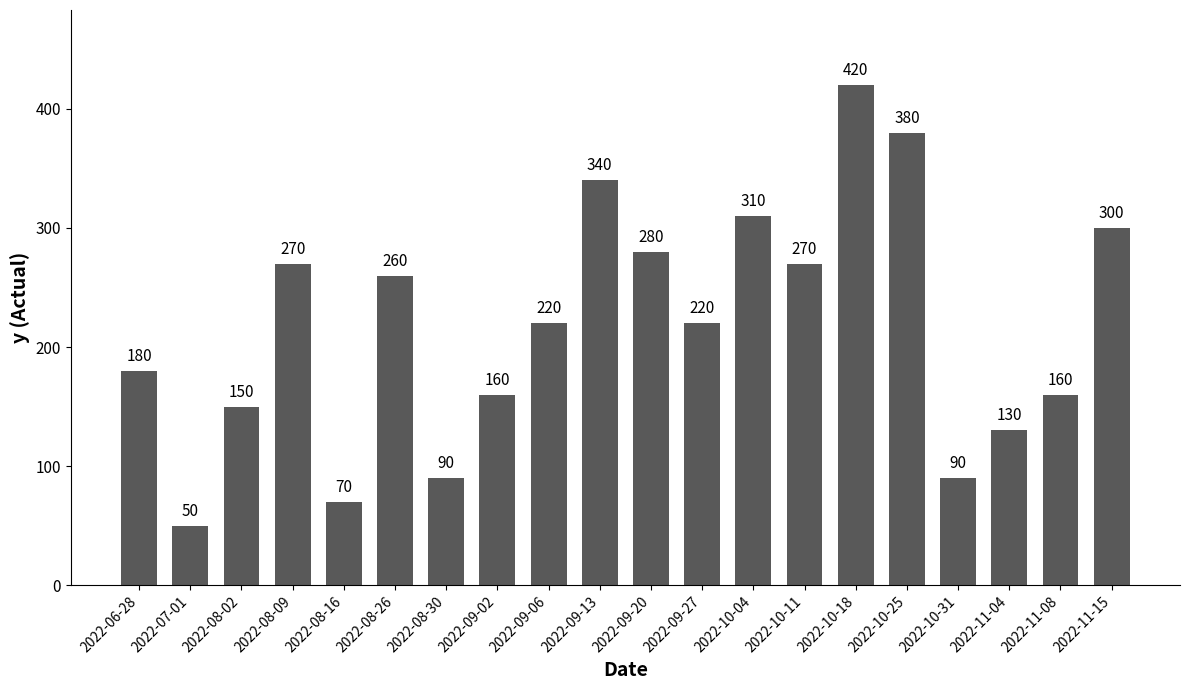

What is the approximate value at 2022-08-09, to the nearest 5?

270